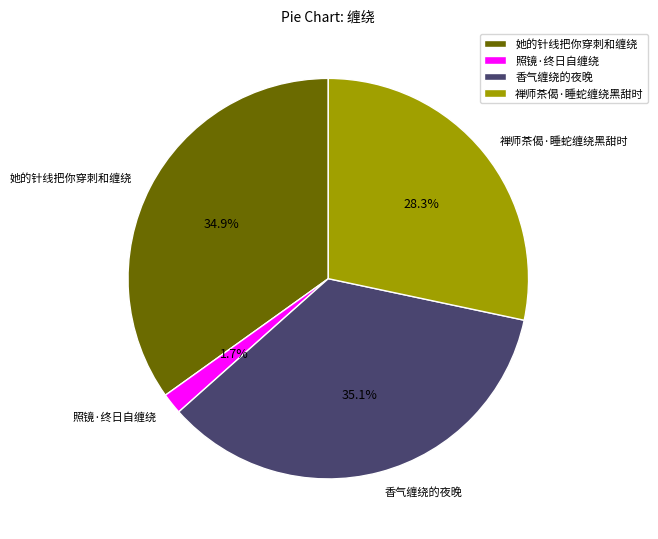

Count the number of slices in the pie.

4